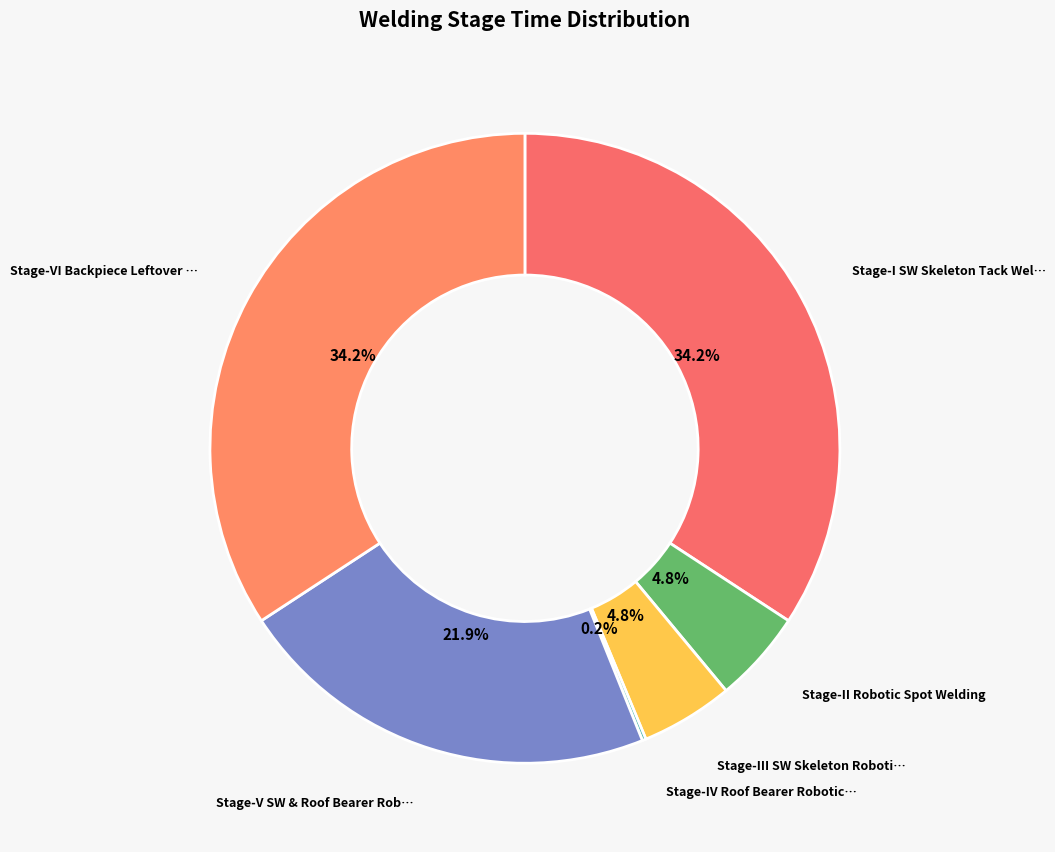

Rank the categories by value from highest to lowest.

Stage-I SW Skeleton Tack Welding, Stage-VI Backpiece Leftover Welding, Stage-V SW & Roof Bearer Robotic Welding, Stage-II Robotic Spot Welding, Stage-III SW Skeleton Robotic Mig Welding, Stage-IV Roof Bearer Robotic Arc Spot Welding